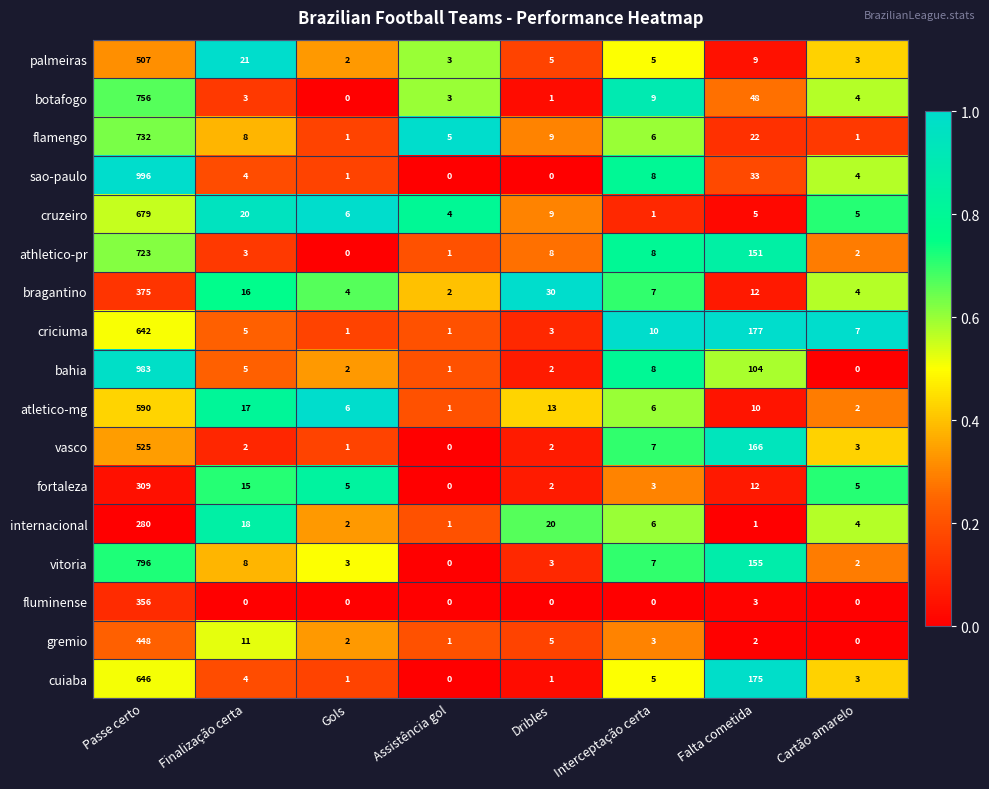

Which series changed the most between Passe certo and Finalização certa?

sao-paulo